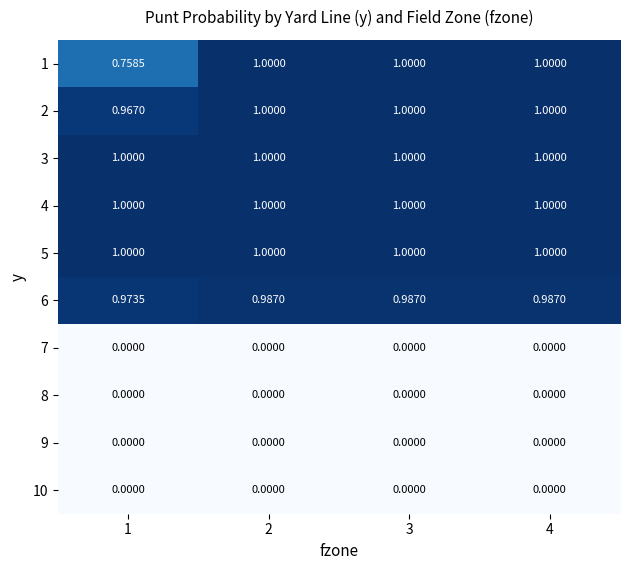

Between 1 and 2, which series saw the biggest shift?

1